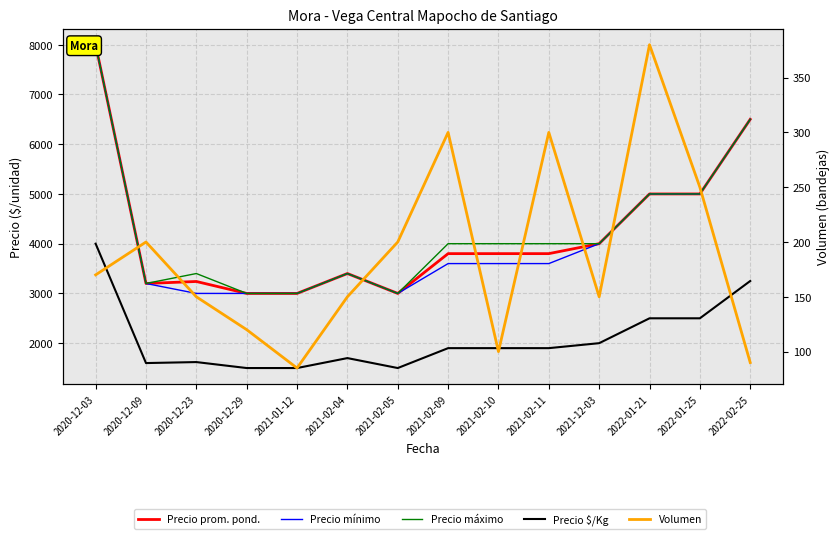

Is the value of Precio máximo at 2020-12-03 greater than the value of Precio prom. pond. at 2022-01-25?

Yes